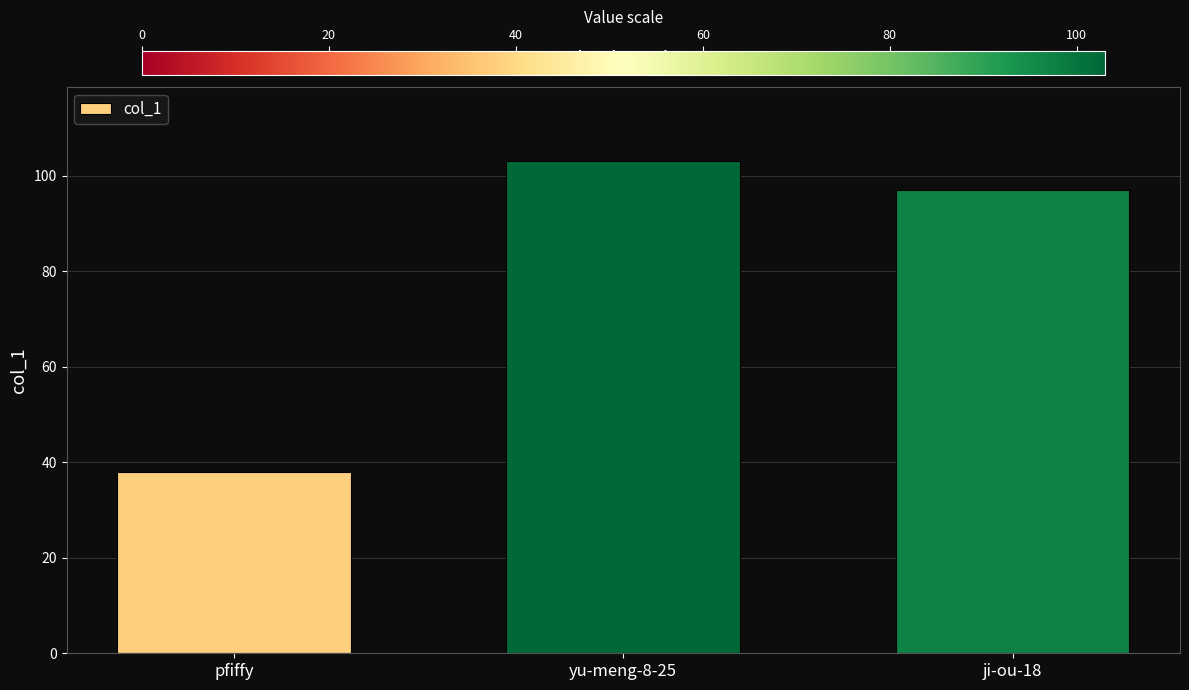

Read the value at yu-meng-8-25, to the nearest 10.

100